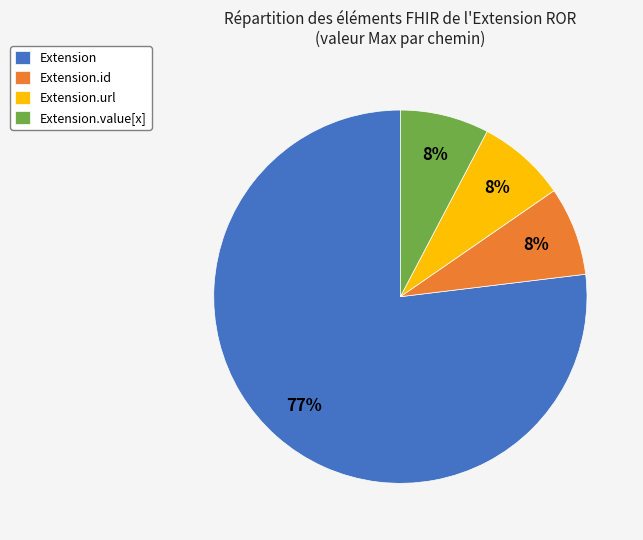

Is it true that Extension is 86% of the pie?

False